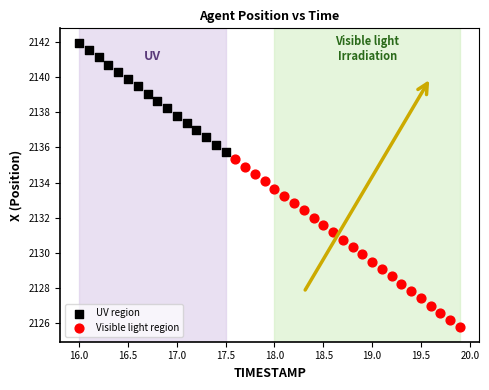

Which series has the widest spread of Y values?

Visible light region